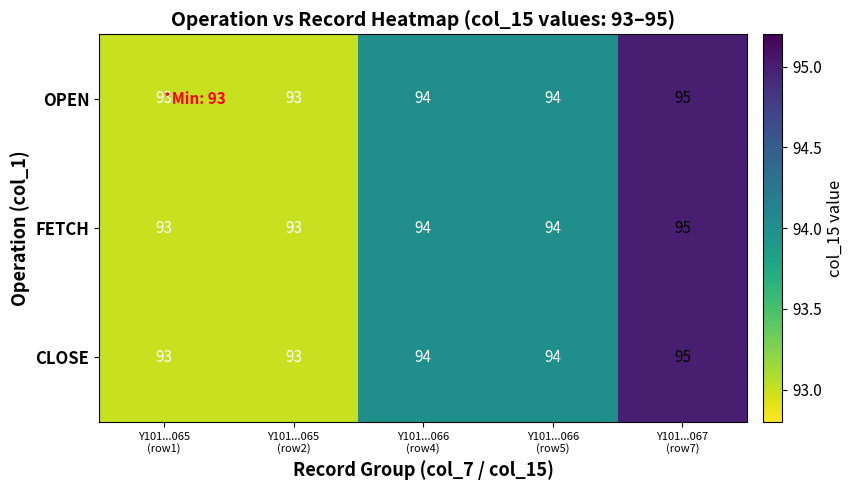

What is the lowest value of the OPEN series?

93